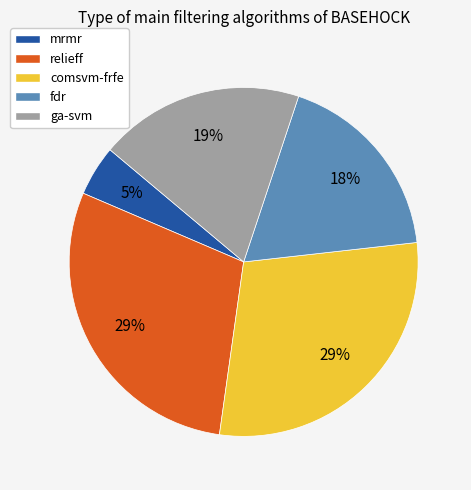

To the nearest percent, what is the difference between the ga-svm and comsvm-frfe slice percentages?

10%